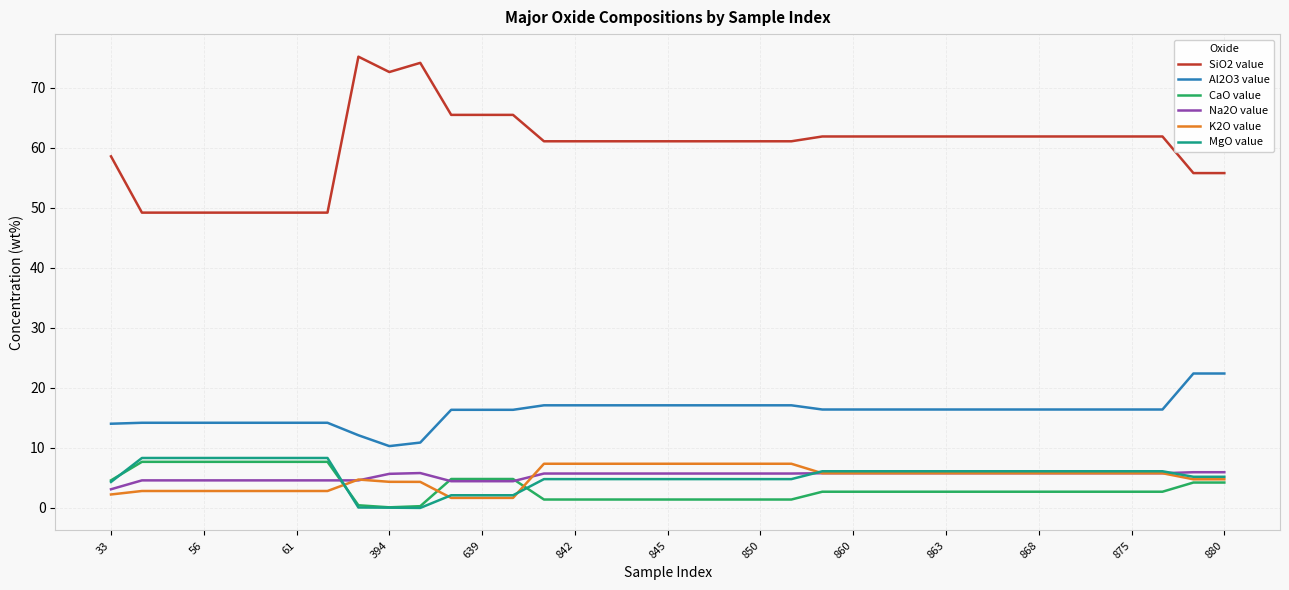

True or false: Al2O3 value and CaO value intersect in this chart.

False